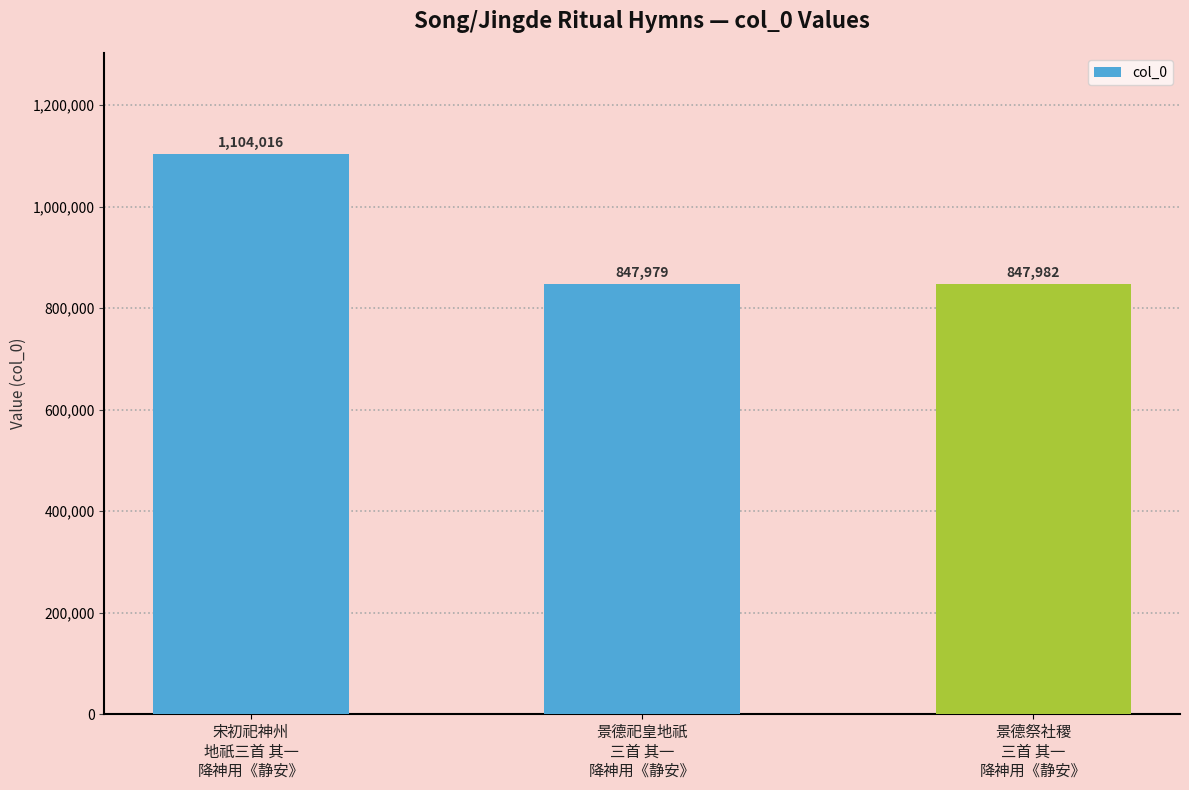

What is the smallest value displayed?

847979